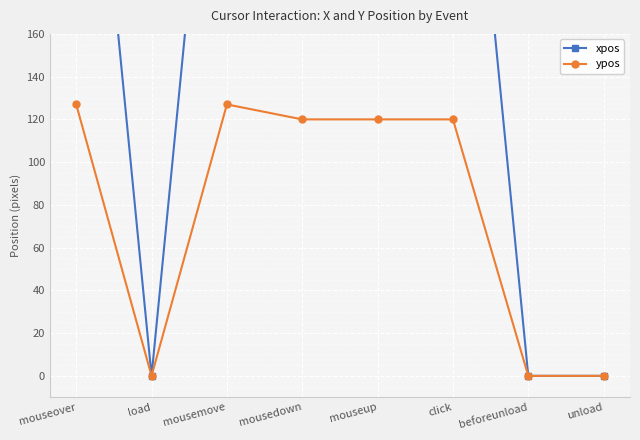

Where is the first local minimum for xpos?

load